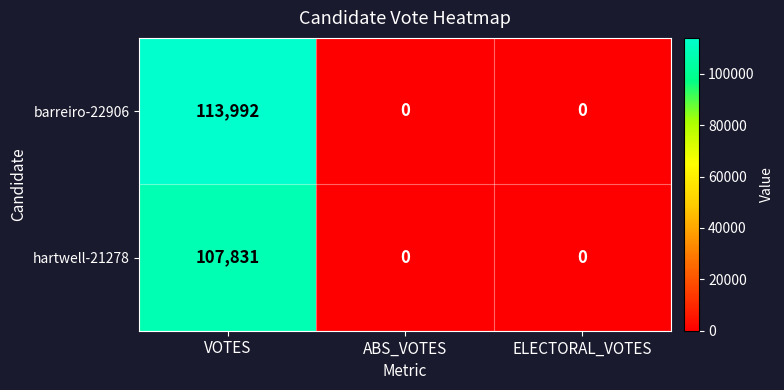

What is the total value across all series at VOTES?

221823